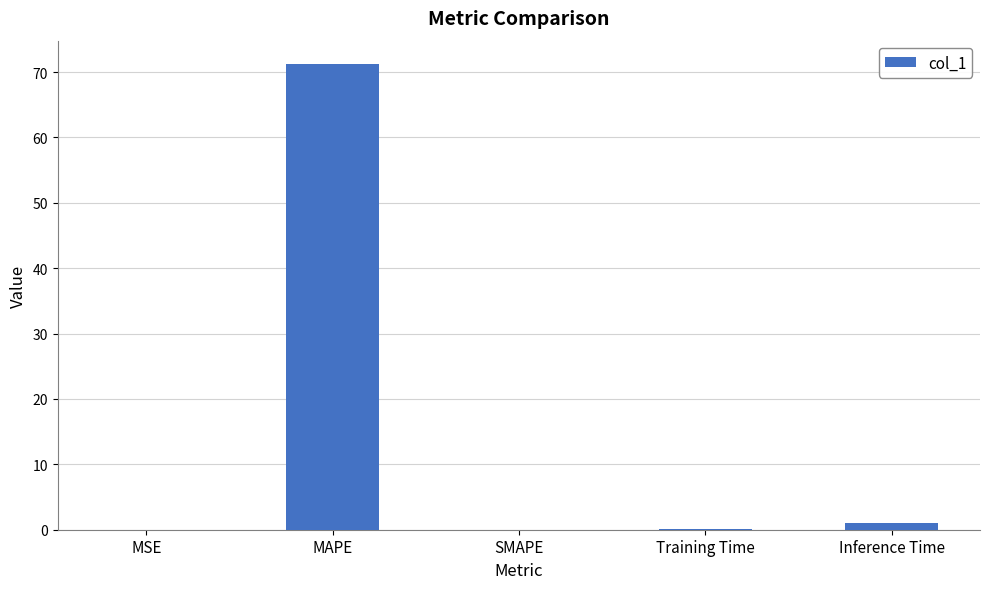

What is the change in value from MAPE to SMAPE?

-71.2